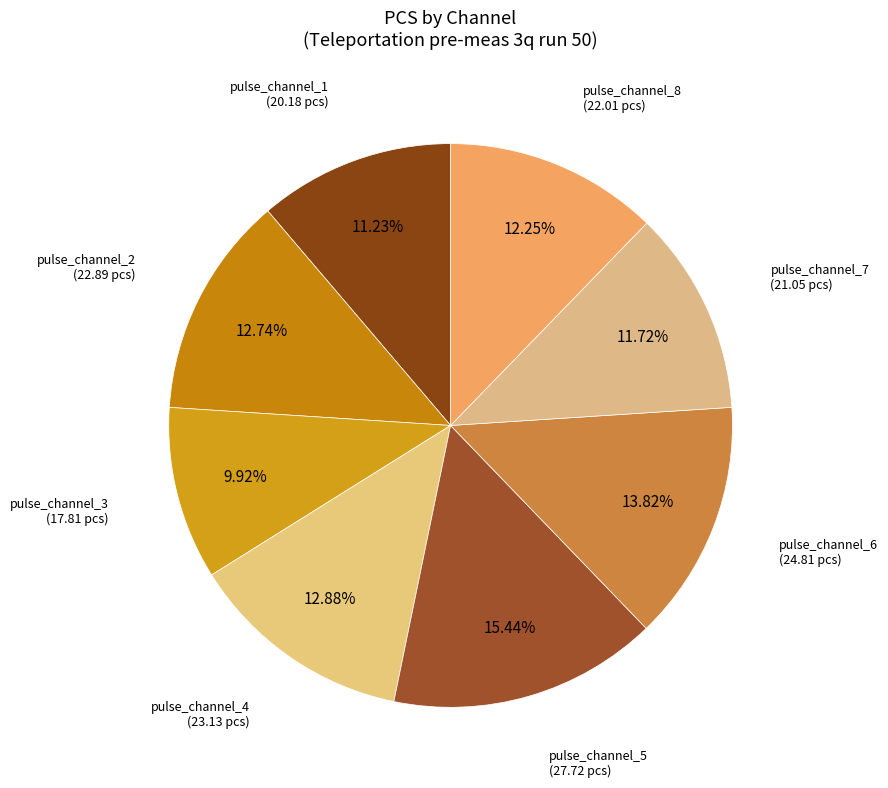

Is it true that pulse_channel_2 is 17% of the pie?

False